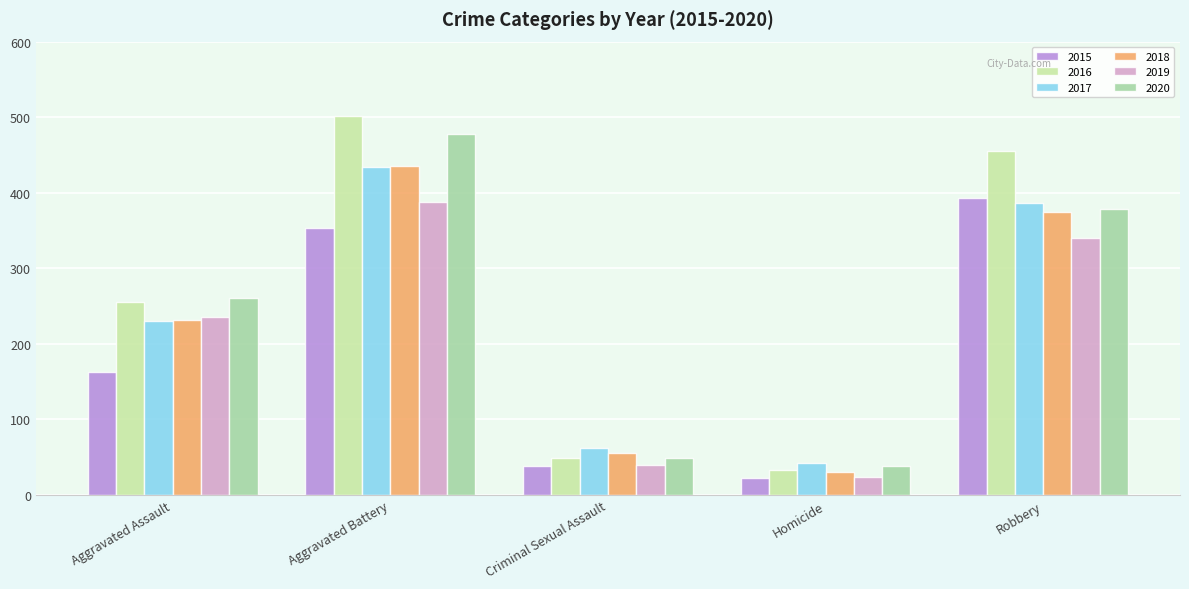

At which label is 2017 closest to 238?

Aggravated Assault